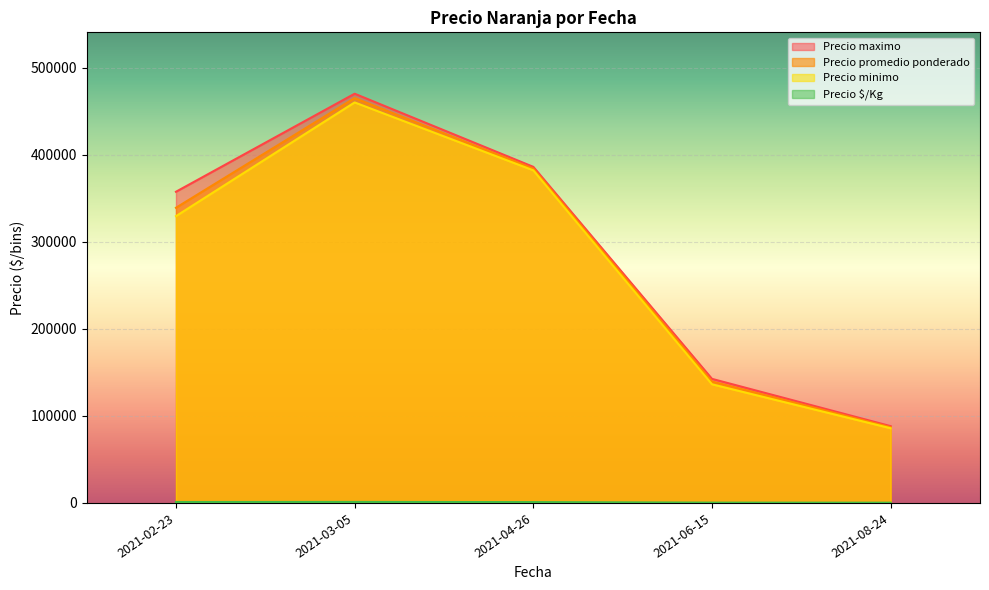

At which category is the sum across all series the highest?

2021-03-05